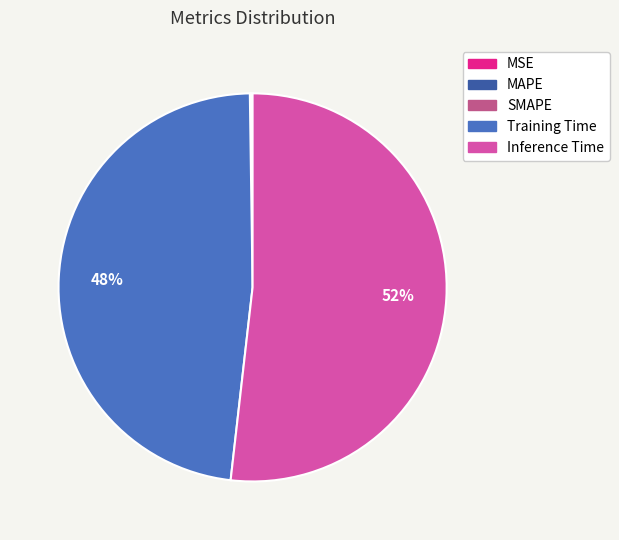

Which slice is the largest?

Inference Time